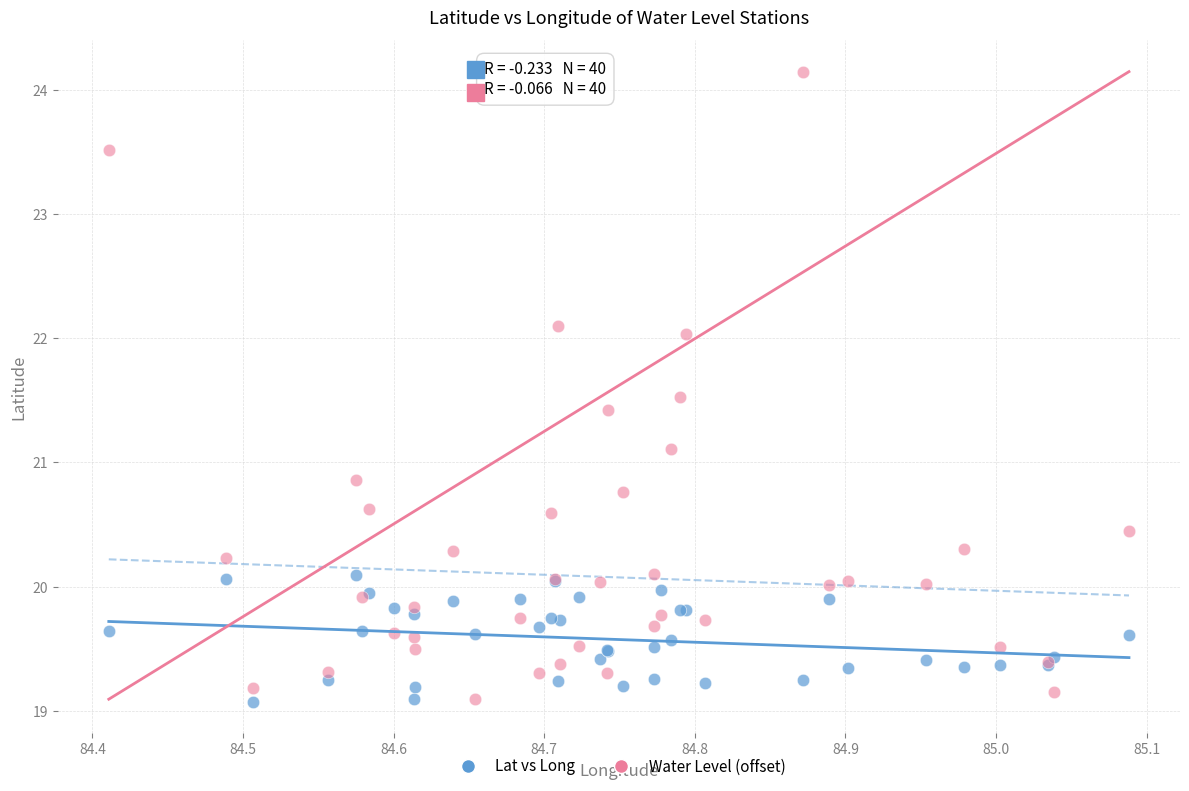

Which series has the widest spread of Y values?

Water Level (offset)